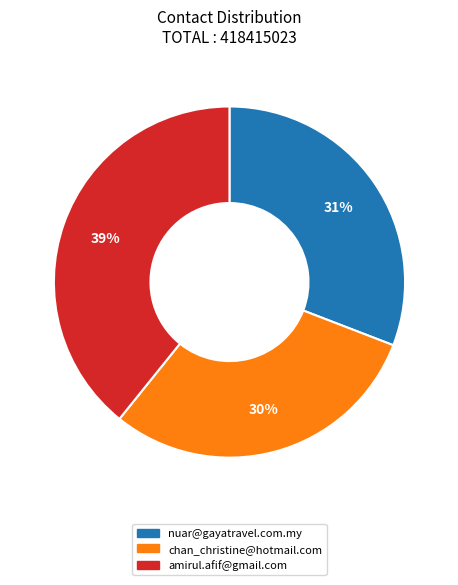

Does any single category account for the majority?

No